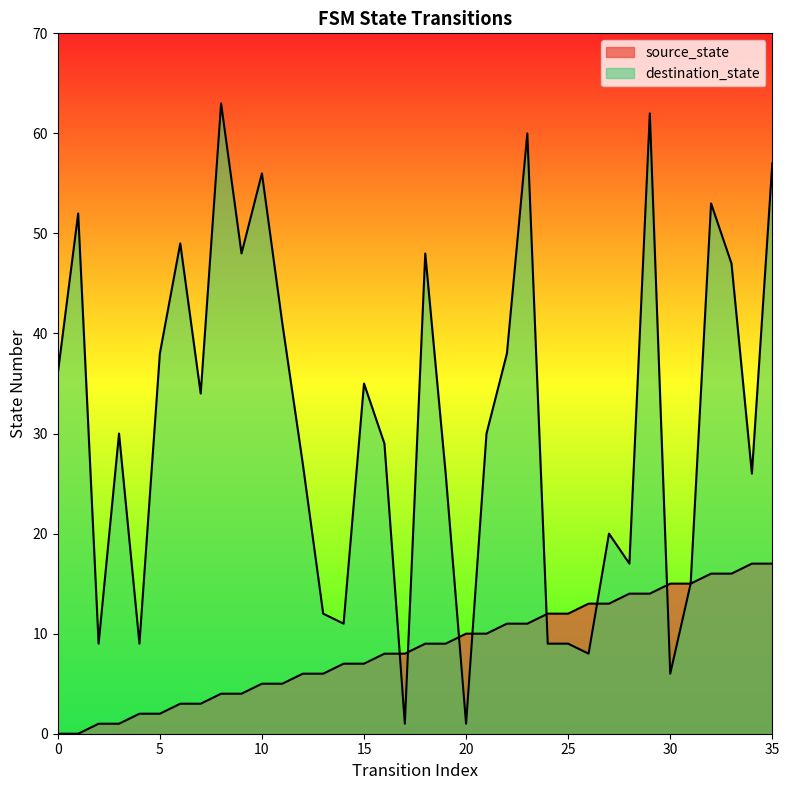

List the labels in order of source_state value, largest first.

34, 35, 32, 33, 30, 31, 28, 29, 26, 27, 24, 25, 22, 23, 20, 21, 18, 19, 16, 17, 14, 15, 12, 13, 10, 11, 8, 9, 6, 7, 4, 5, 2, 3, 0, 1